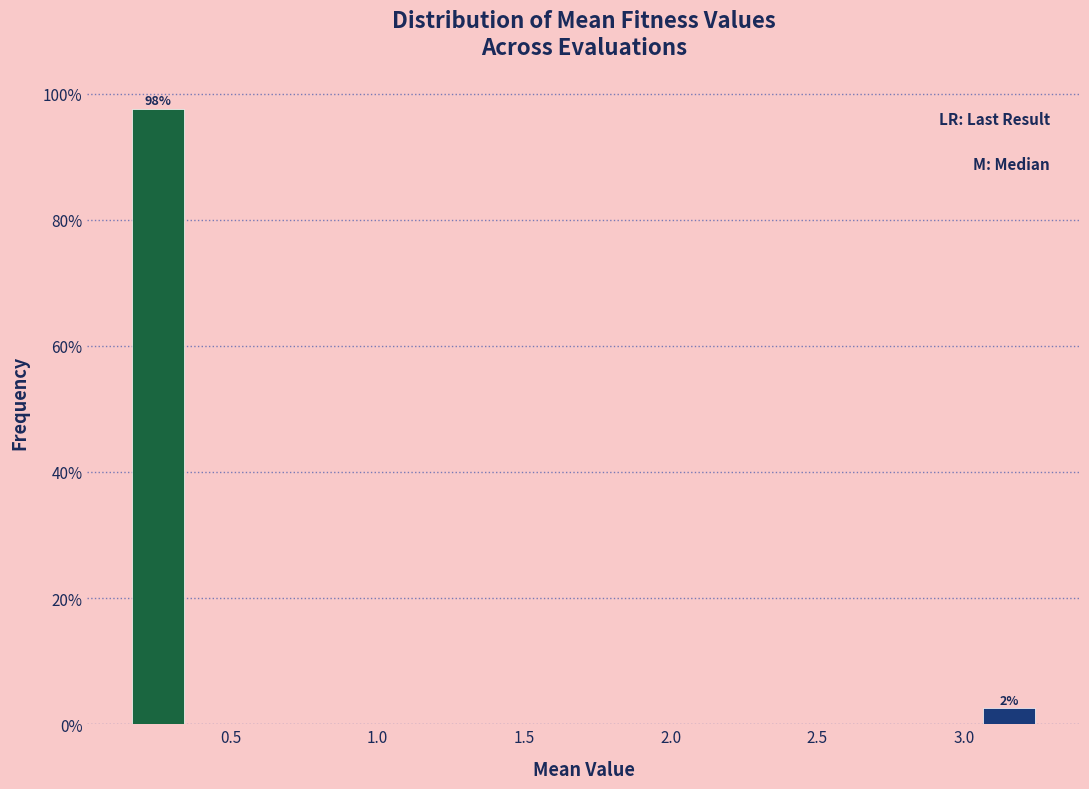

Which range on the x-axis has the tallest bar?

0.15 to 0.35